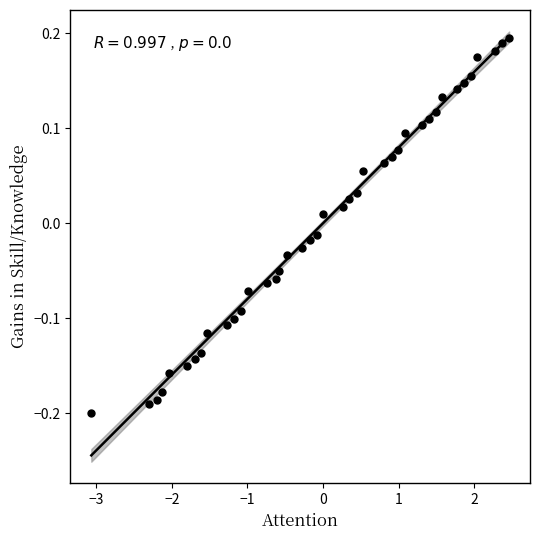

What is the range of X values (max minus min)?

5.5